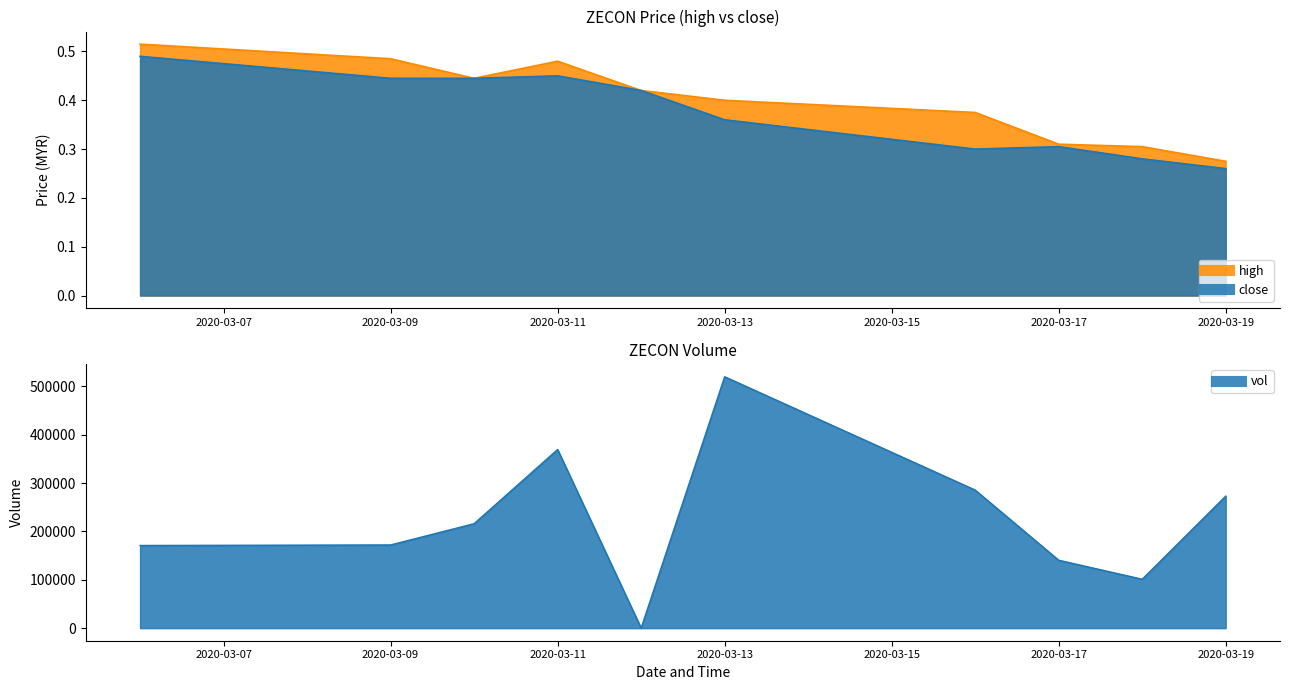

True or false: high has a value of 0.1 at 2020-03-16.

False